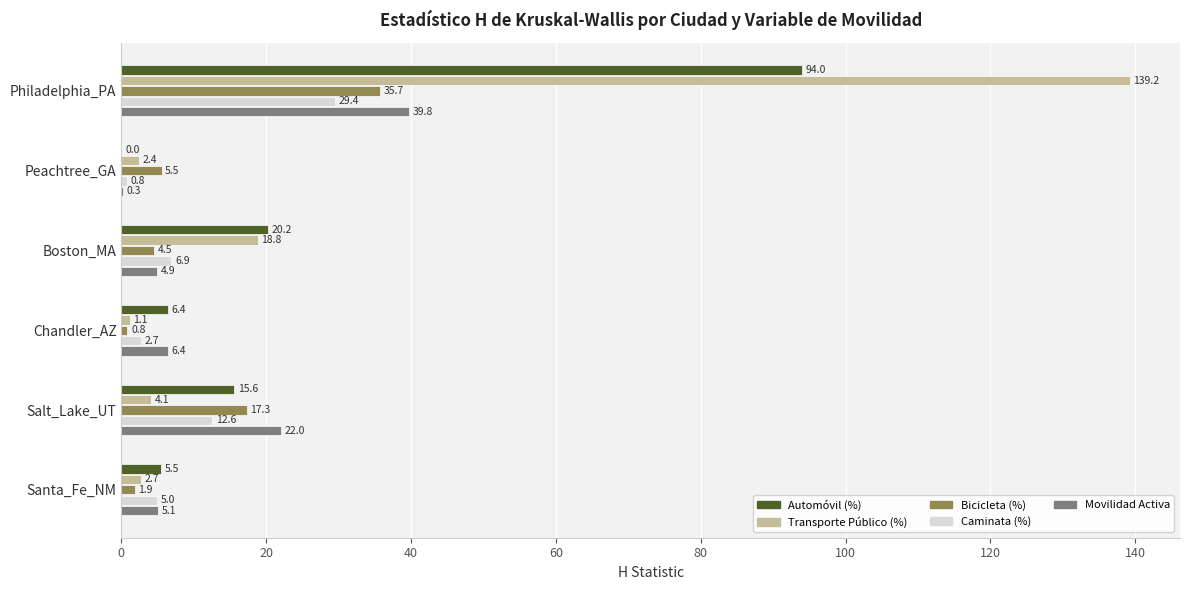

What is the sum of all Transporte Público (%) values?

168.4